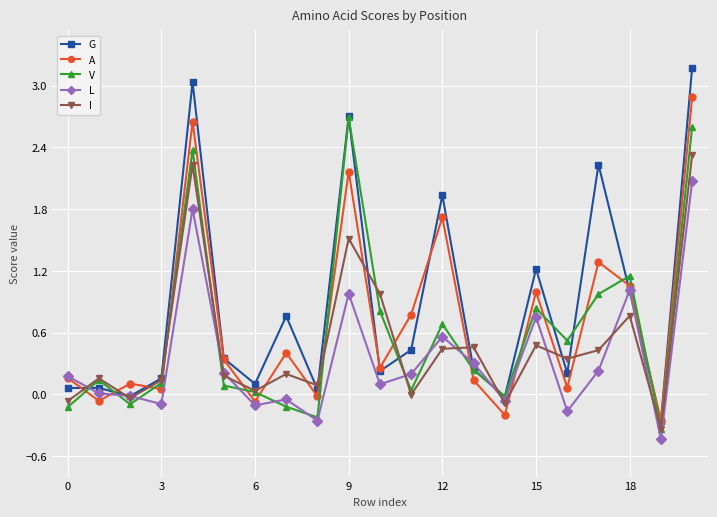

Which series has the largest range (max minus min)?

G